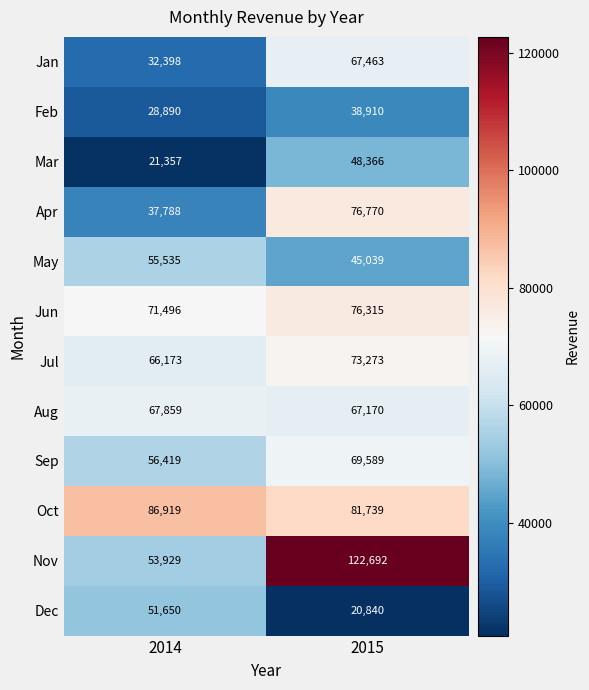

Reading right to left, list all the values displayed in this chart.

Jan: 2015=67463	2014=32398
Feb: 2015=38910	2014=28890
Mar: 2015=48366	2014=21357
Apr: 2015=76770	2014=37788
May: 2015=45039	2014=55535
Jun: 2015=76315	2014=71496
Jul: 2015=73273	2014=66173
Aug: 2015=67170	2014=67859
Sep: 2015=69589	2014=56419
Oct: 2015=81739	2014=86919
Nov: 2015=122692	2014=53929
Dec: 2015=20840	2014=51650